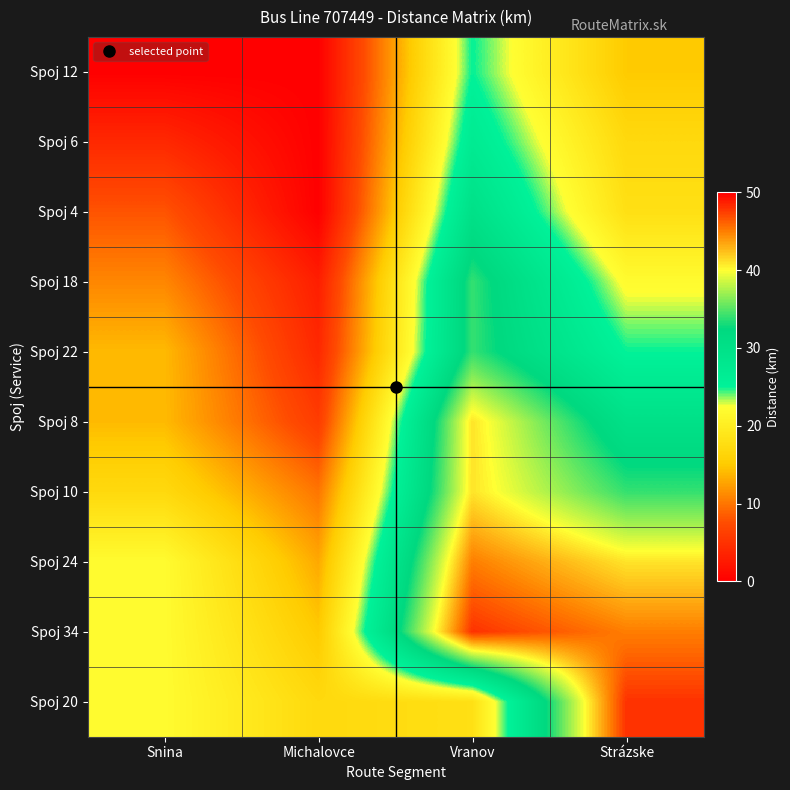

Which category has the highest value across all series?

Vranov